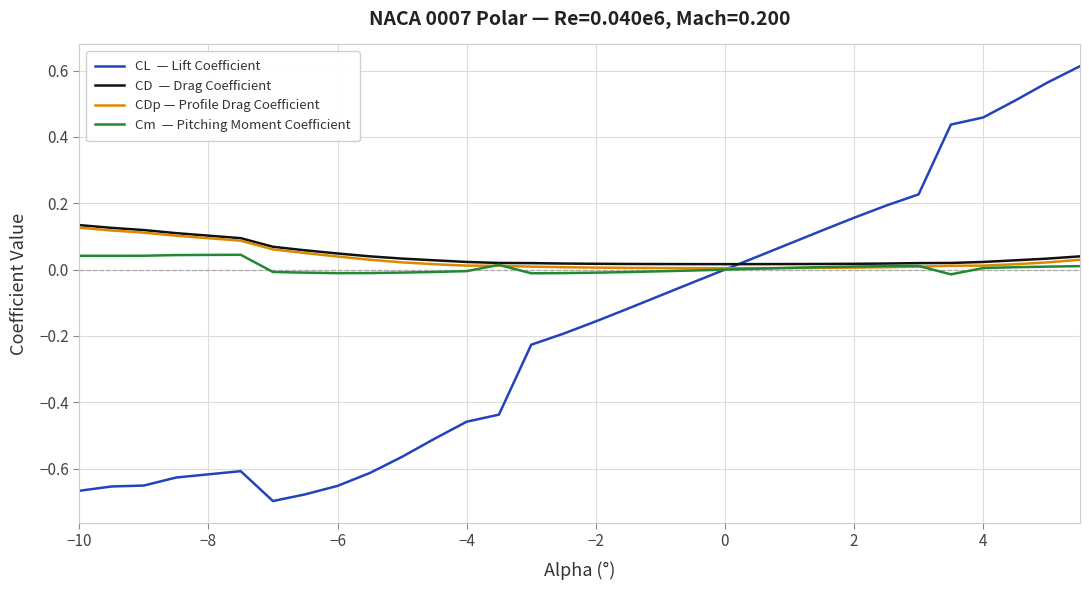

Is this an area chart (filled region under the line)?

No